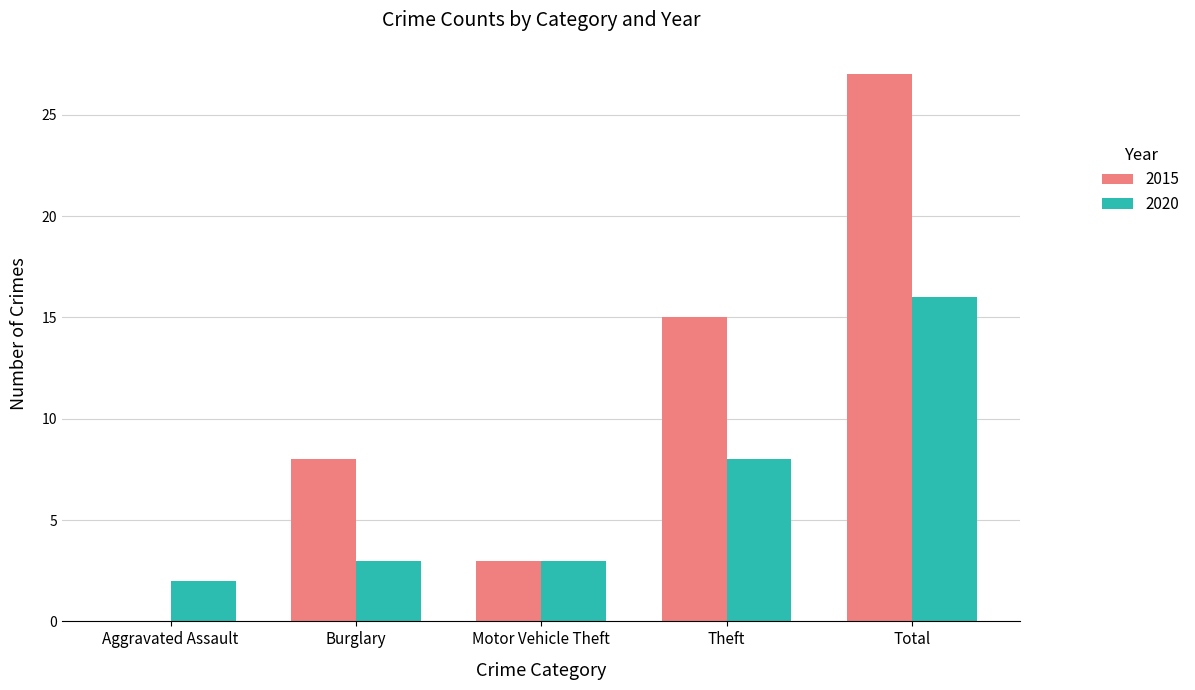

What is the average value of the 2020 series?

6